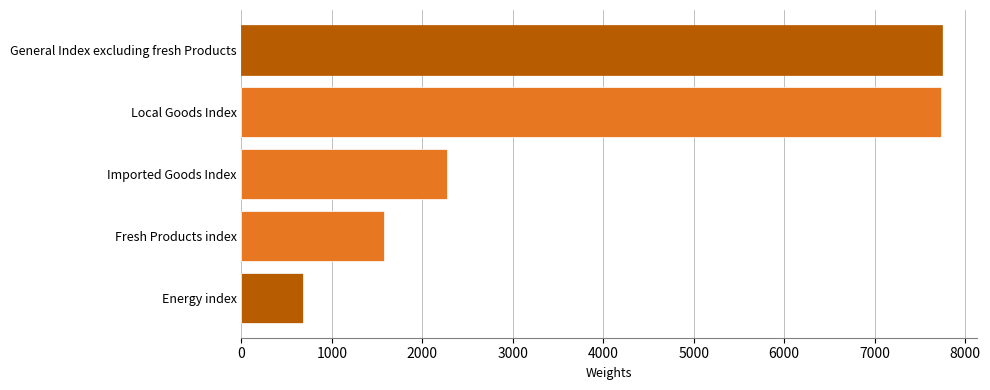

Count the number of data series in this chart.

1